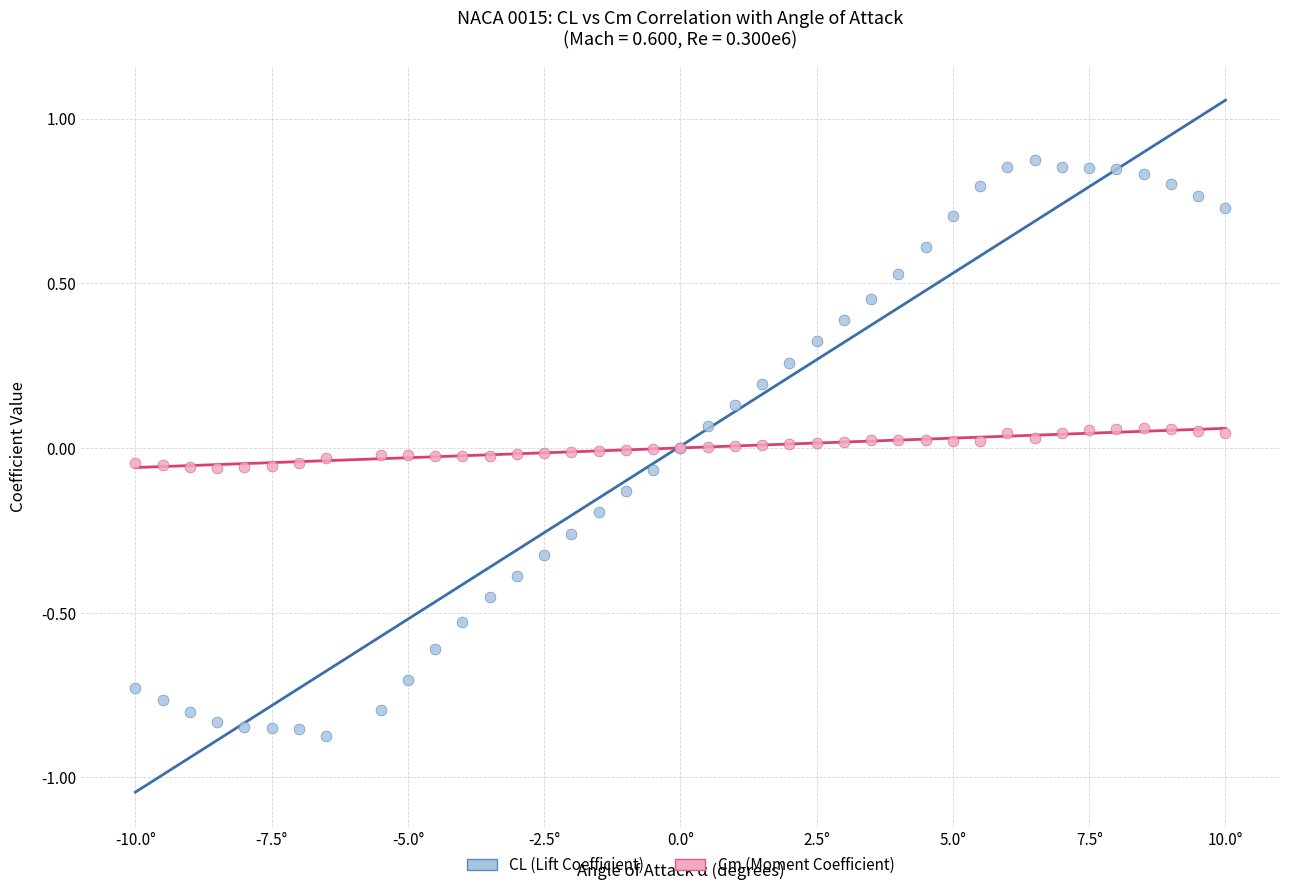

Which series contains the highest Y value?

CL (Lift Coefficient)